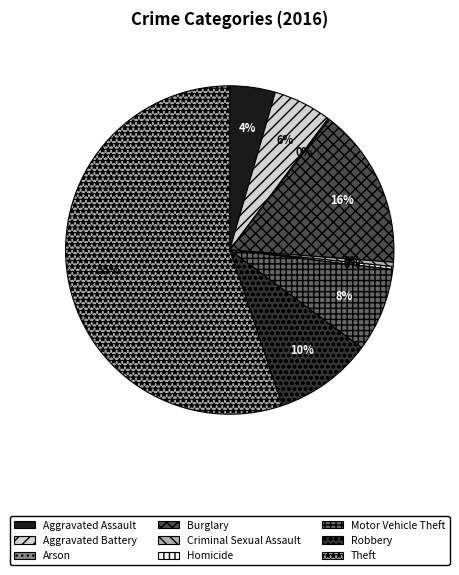

How many segments does this pie chart have?

9